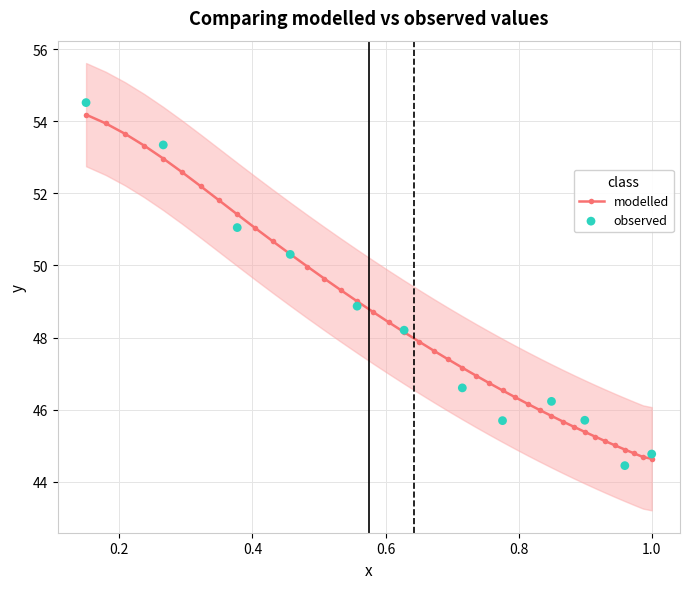

What is the value of the modelled point at the 27th from the left?

46.3